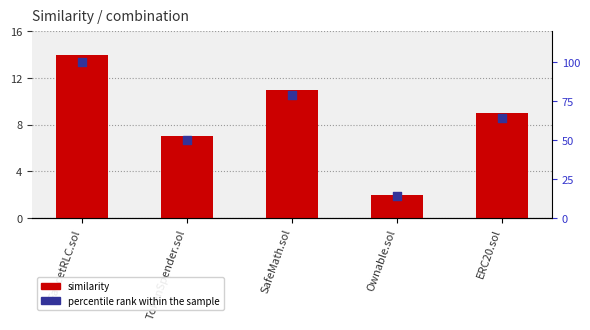

What is the total value across all series at ERC20.sol?

73